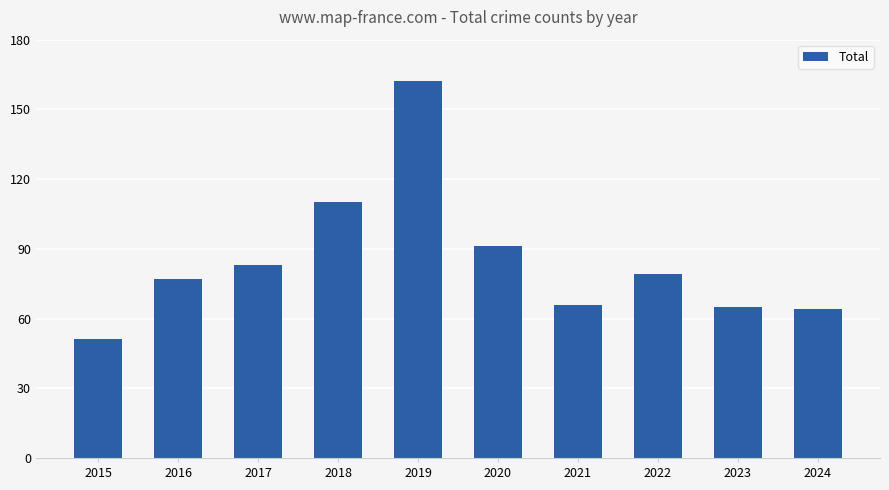

Reading left to right, list all the values displayed in this chart.

51	77	83	110	162	91	66	79	65	64